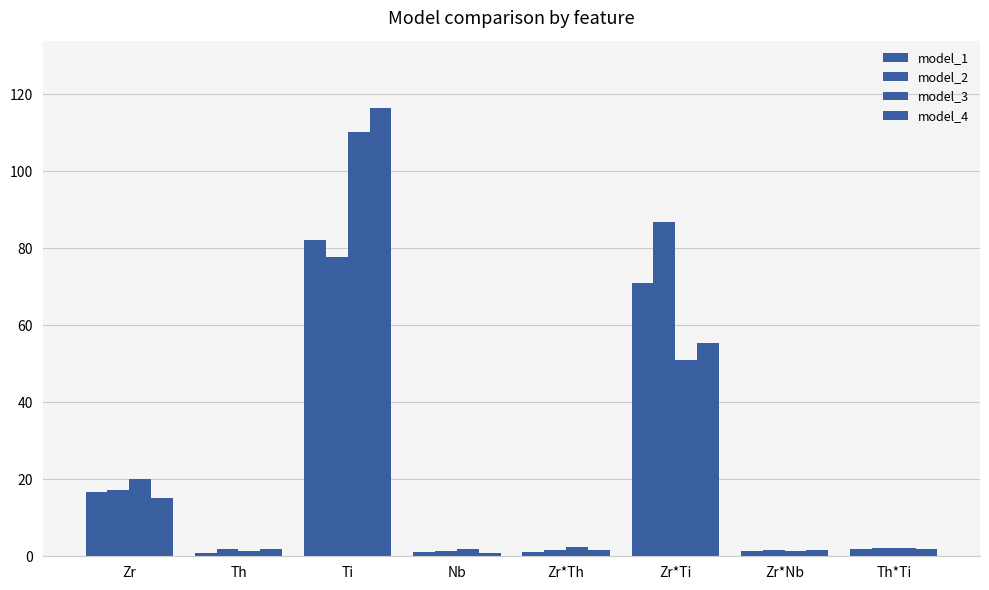

True or false: model_1 has a value of 0.2 at Th.

False